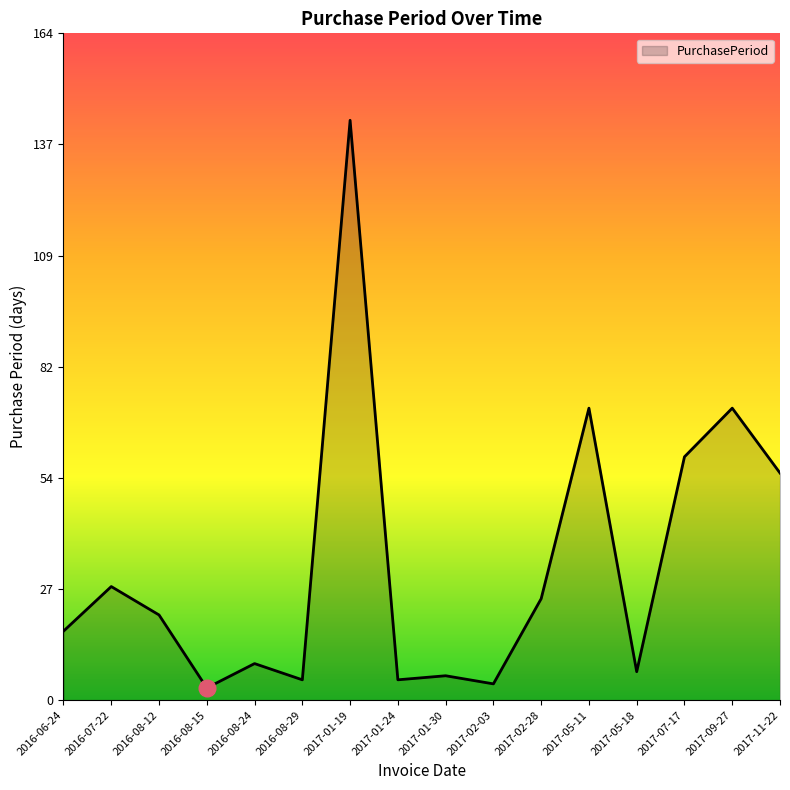

What is the smallest value displayed?

3